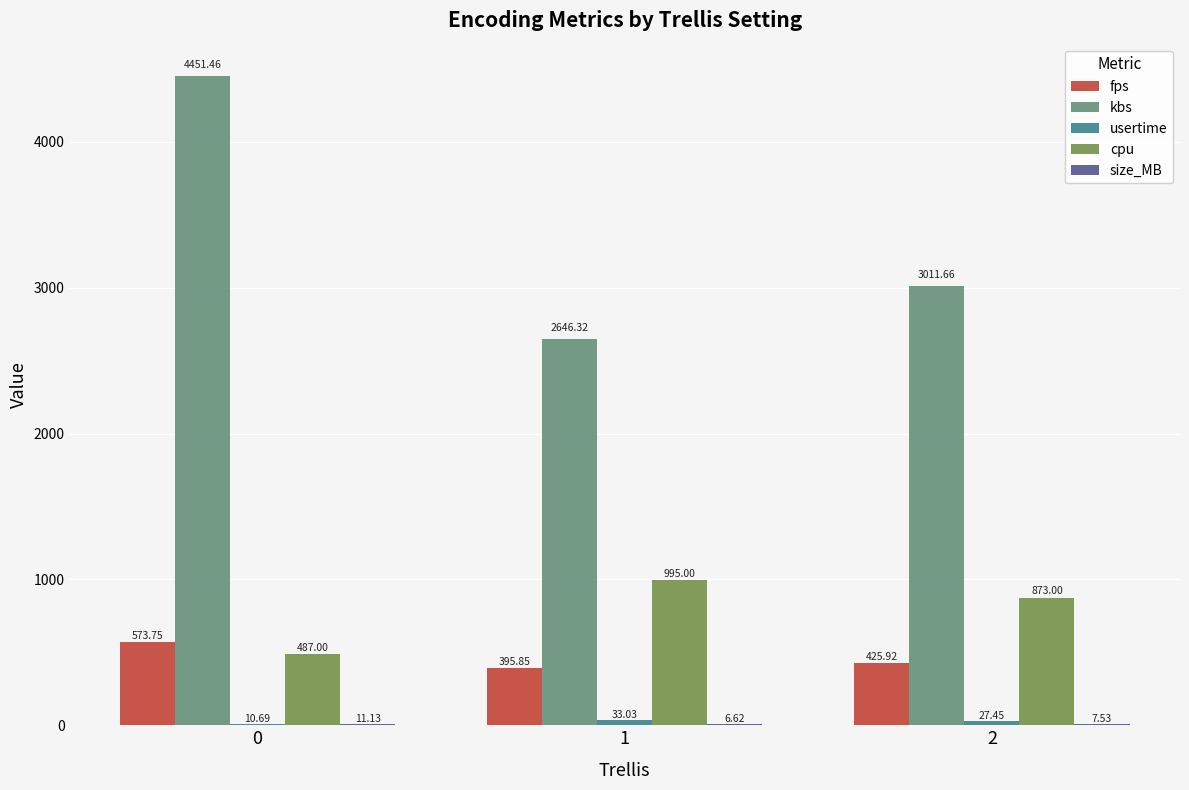

Between 0 and 1, which series saw the biggest shift?

kbs